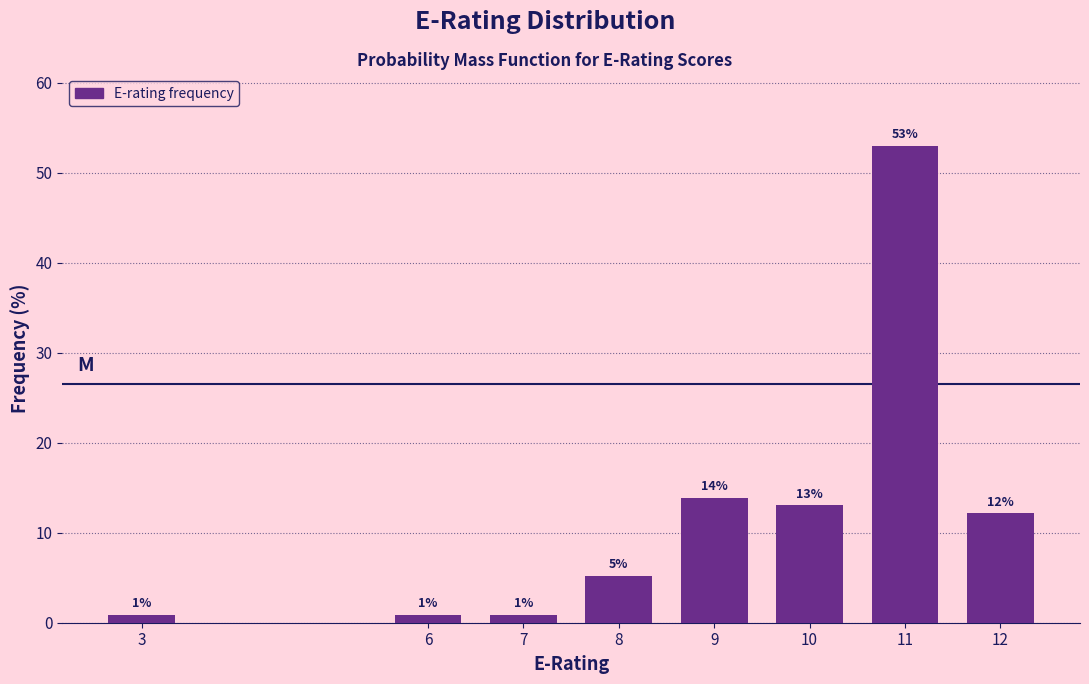

How many bars are there in total?

8